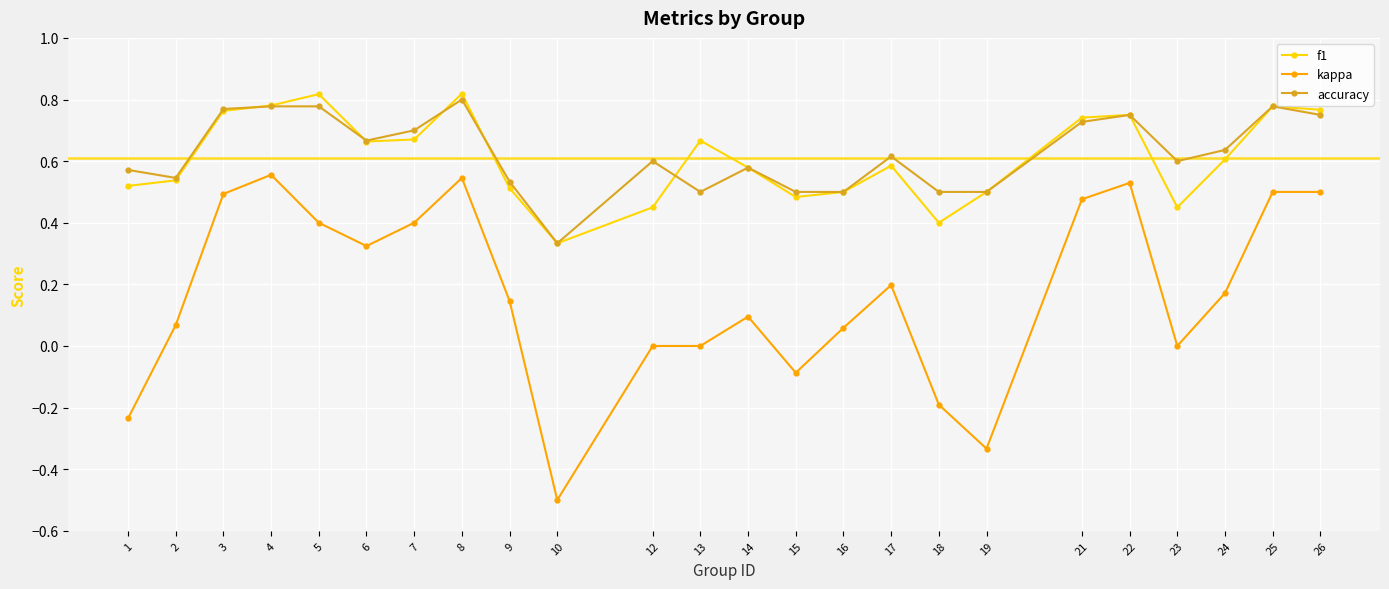

Which category has the lowest value across all series?

10